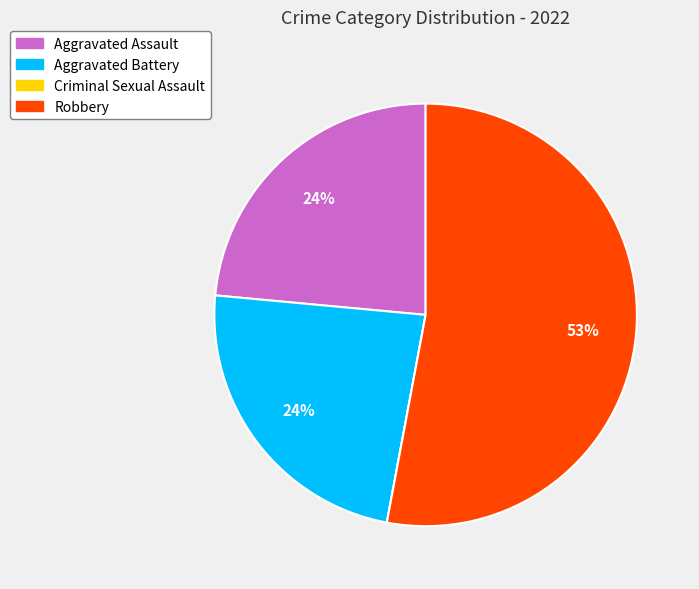

What percentage is the Aggravated Battery slice, to the nearest percent?

24%